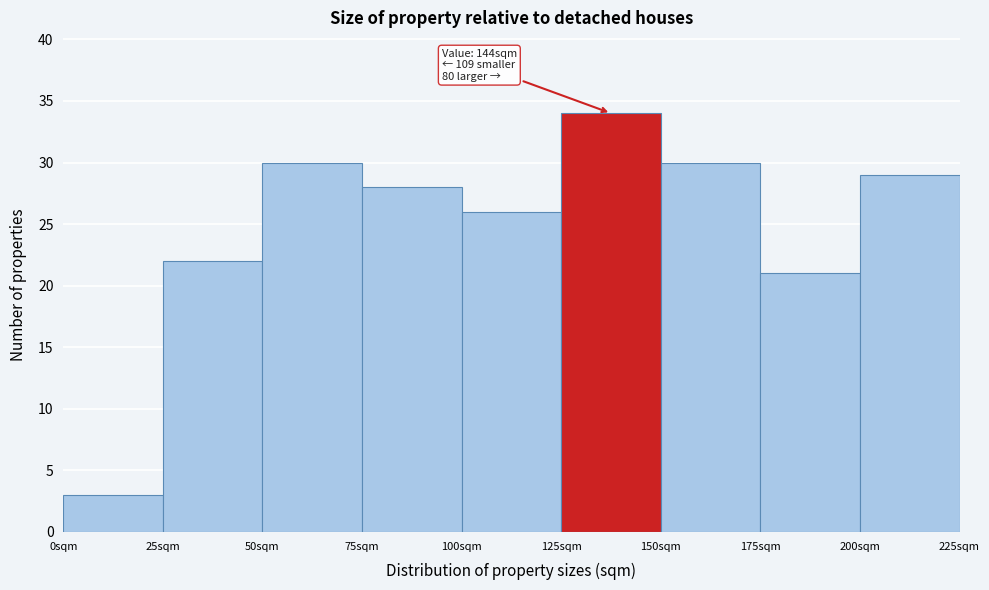

Which range on the x-axis has the tallest bar?

125 to 150